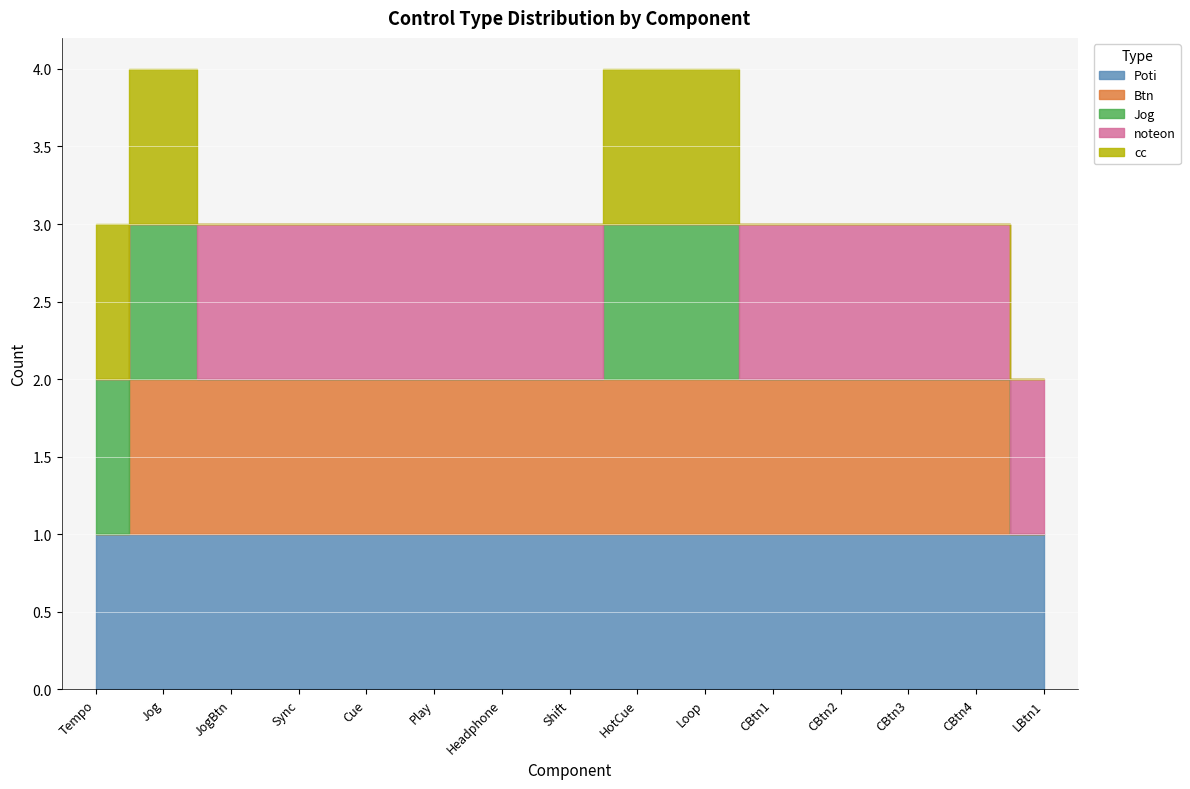

True or false: Poti and Btn cross at least once.

False